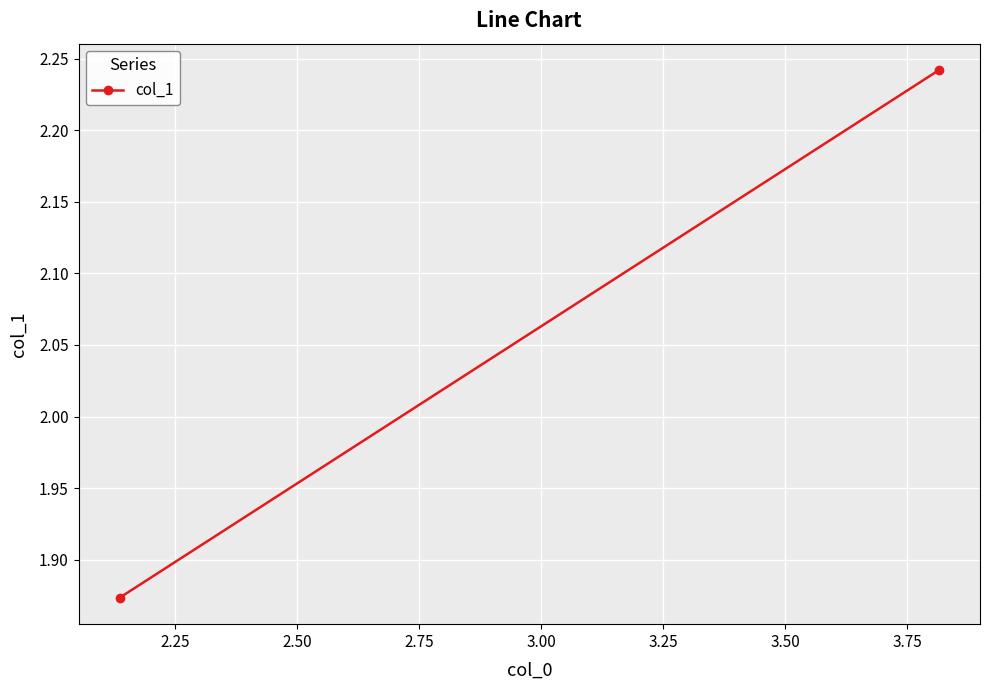

Count the number of categories in the chart.

2